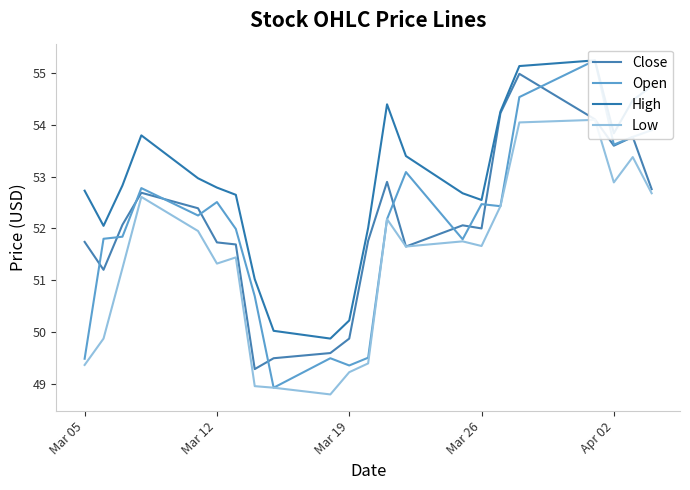

Does the chart display data point markers on the line(s)?

No